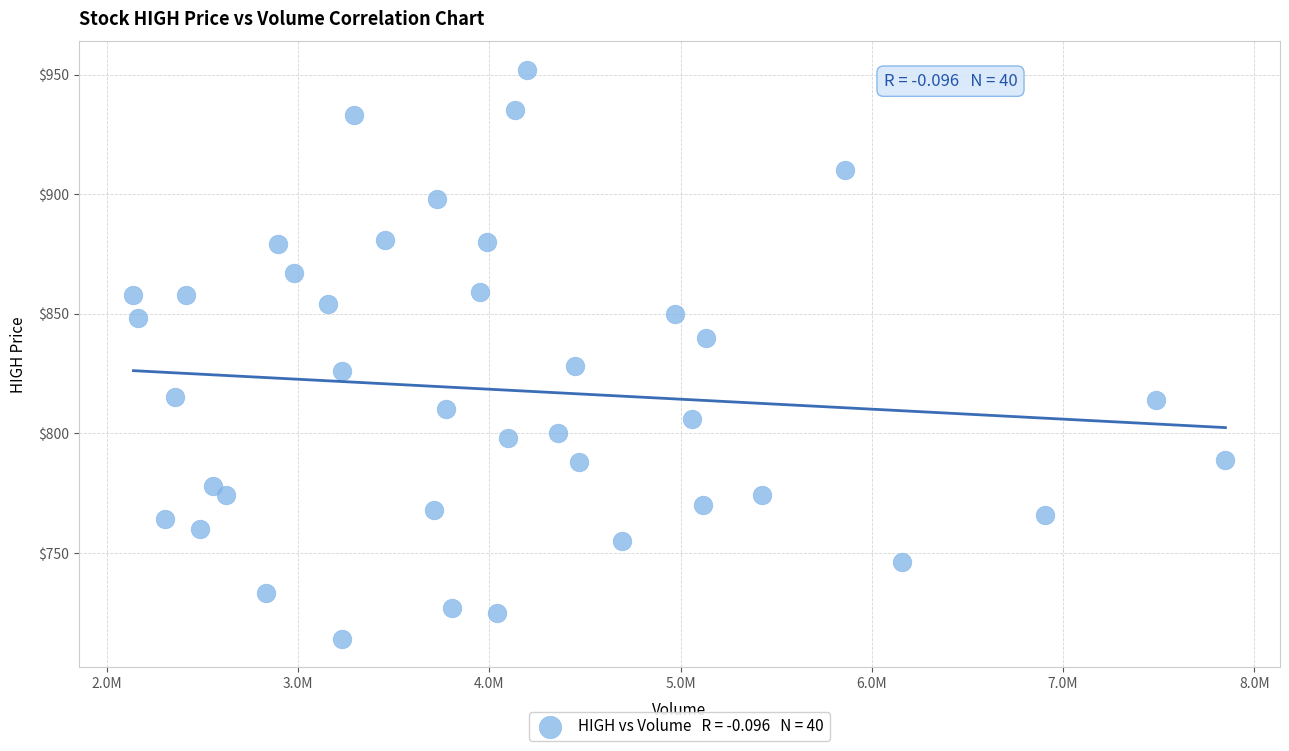

What is the range of X values (max minus min)?

5710000